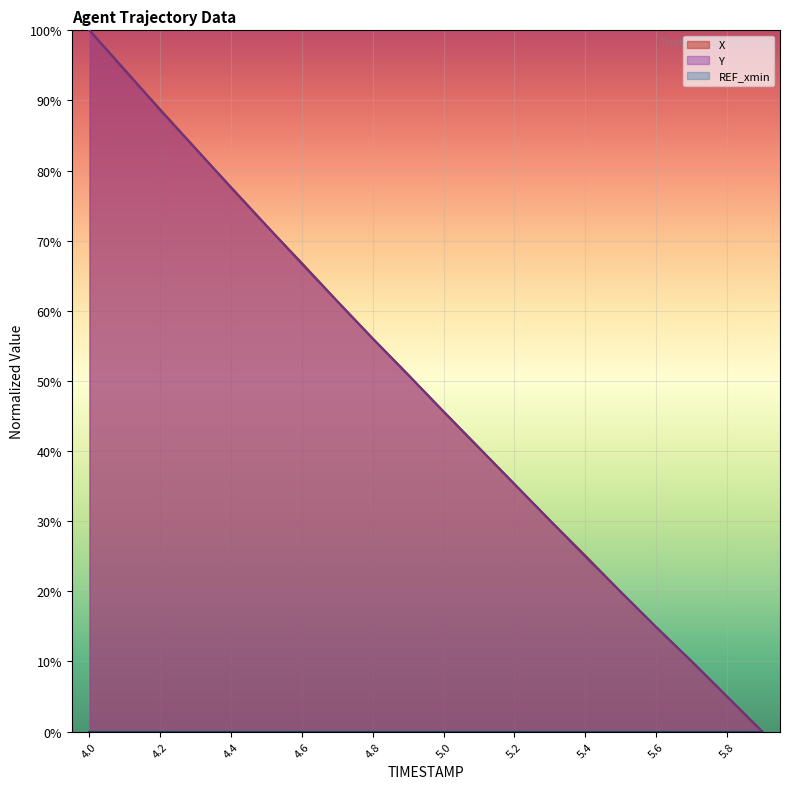

How many lines are shown in the chart?

3